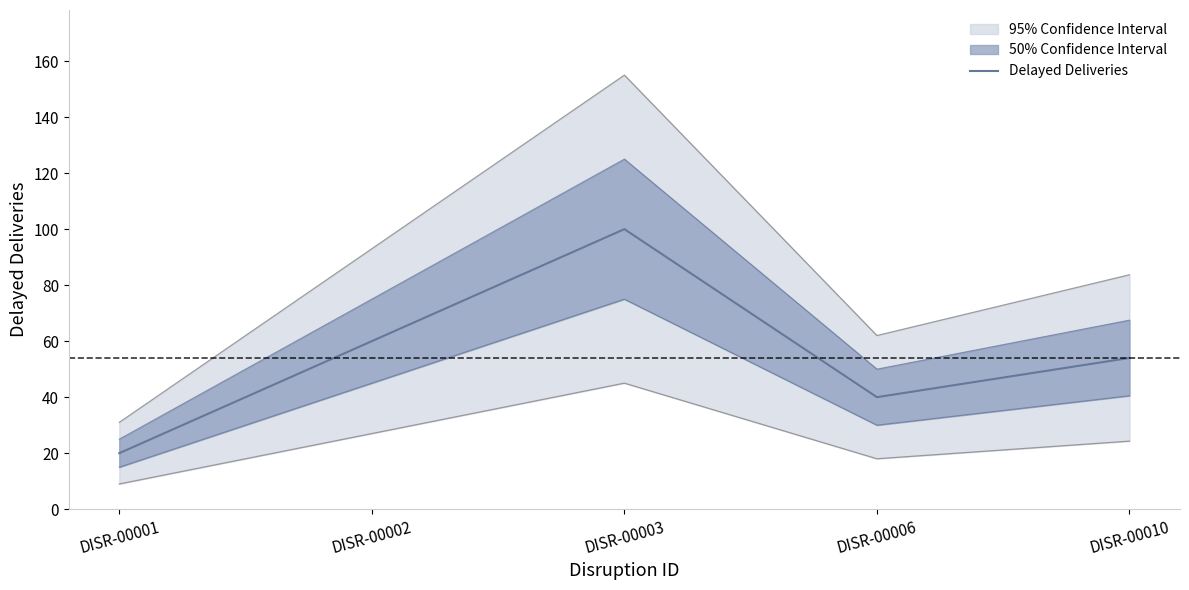

True or false: the data shows 20 at DISR-00001.

True